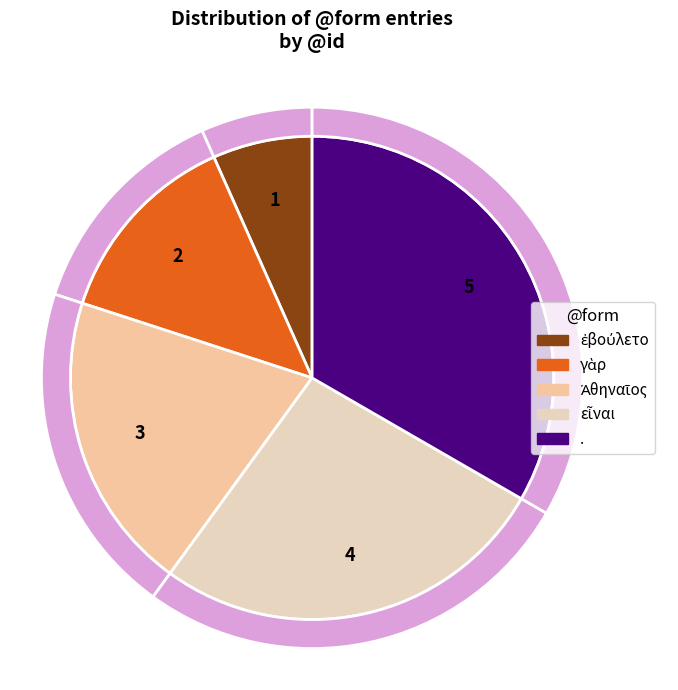

Does any single category account for the majority?

No